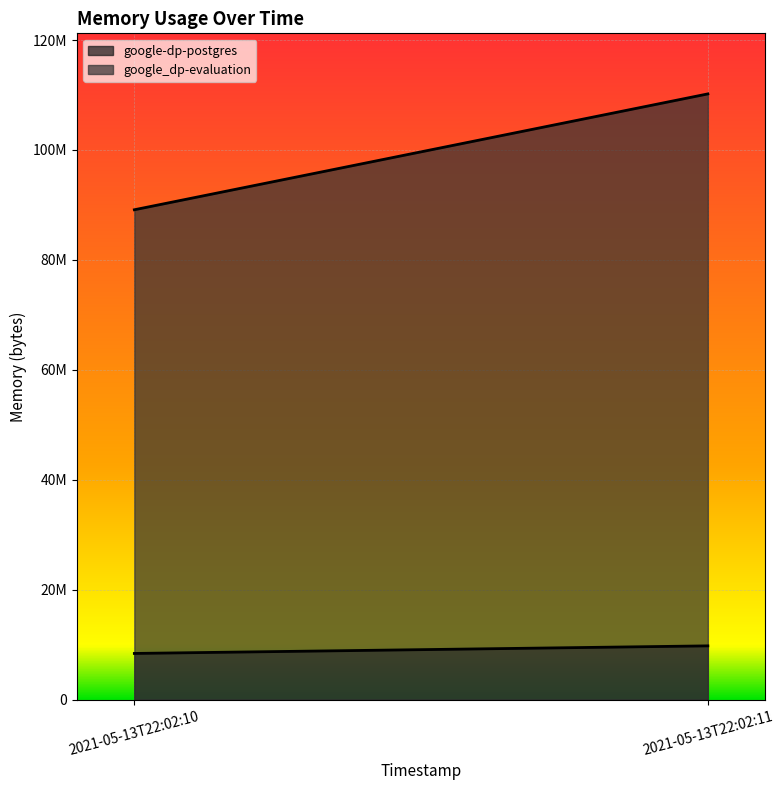

At how many categories does at least one series exceed 95227362?

1